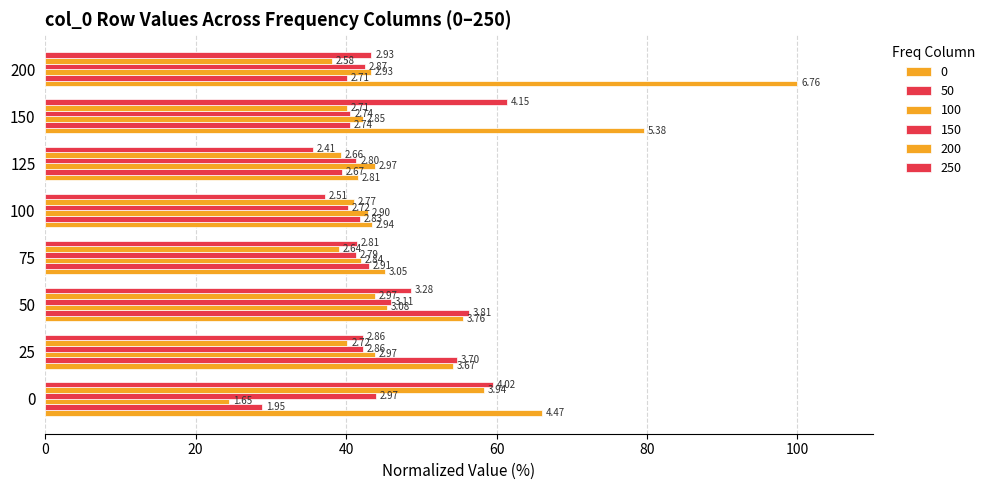

The 150 series shows 67.7 at 125. True or false?

False